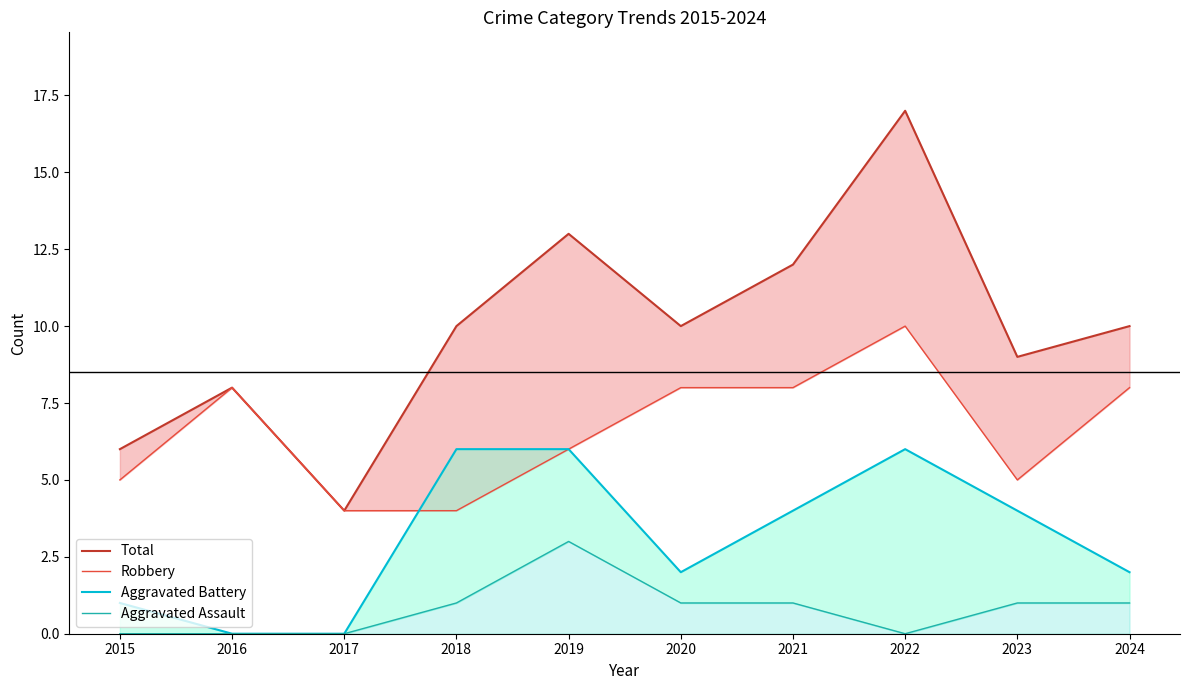

What is the difference between the maximum and second lowest values in the Aggravated Battery series?

6